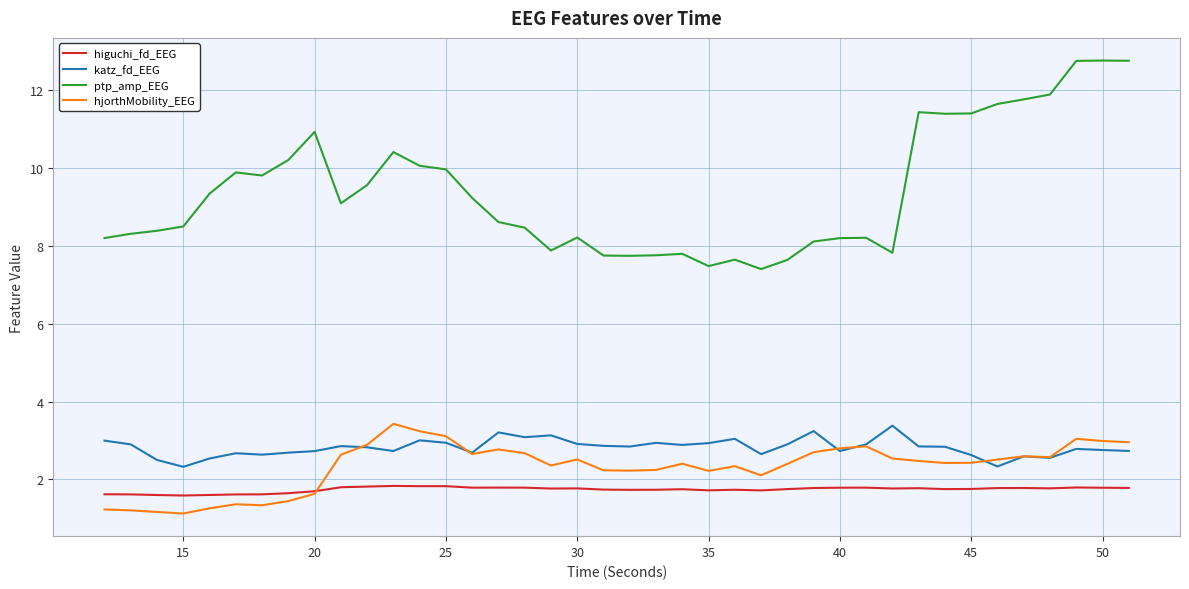

Which series has the largest total across all categories?

ptp_amp_EEG